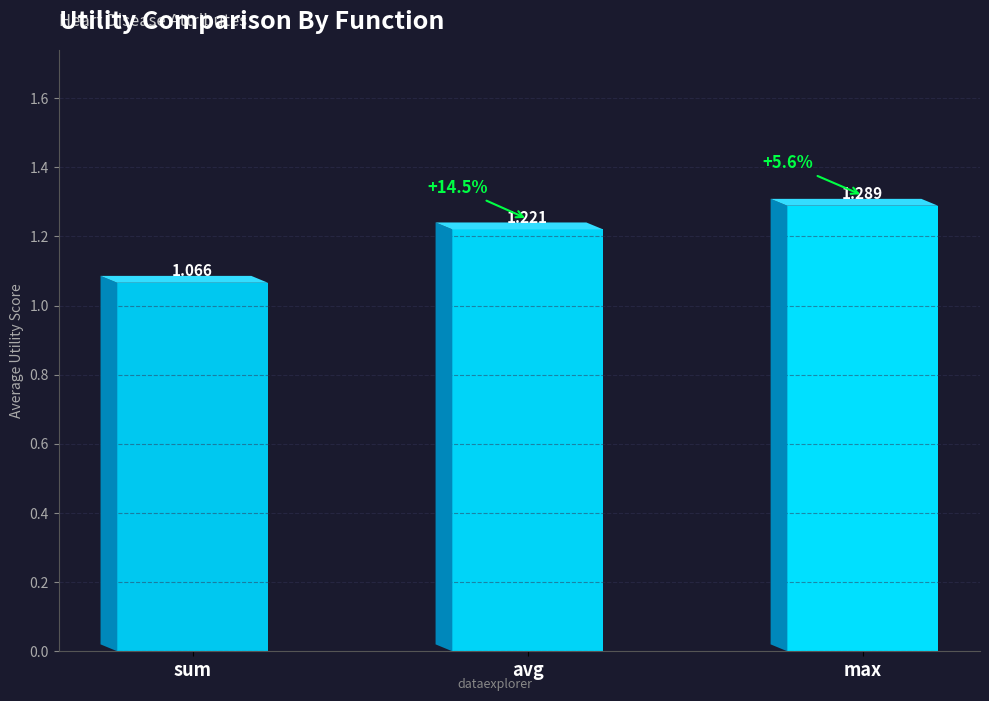

What is the label of the 2nd bar from the left?

avg